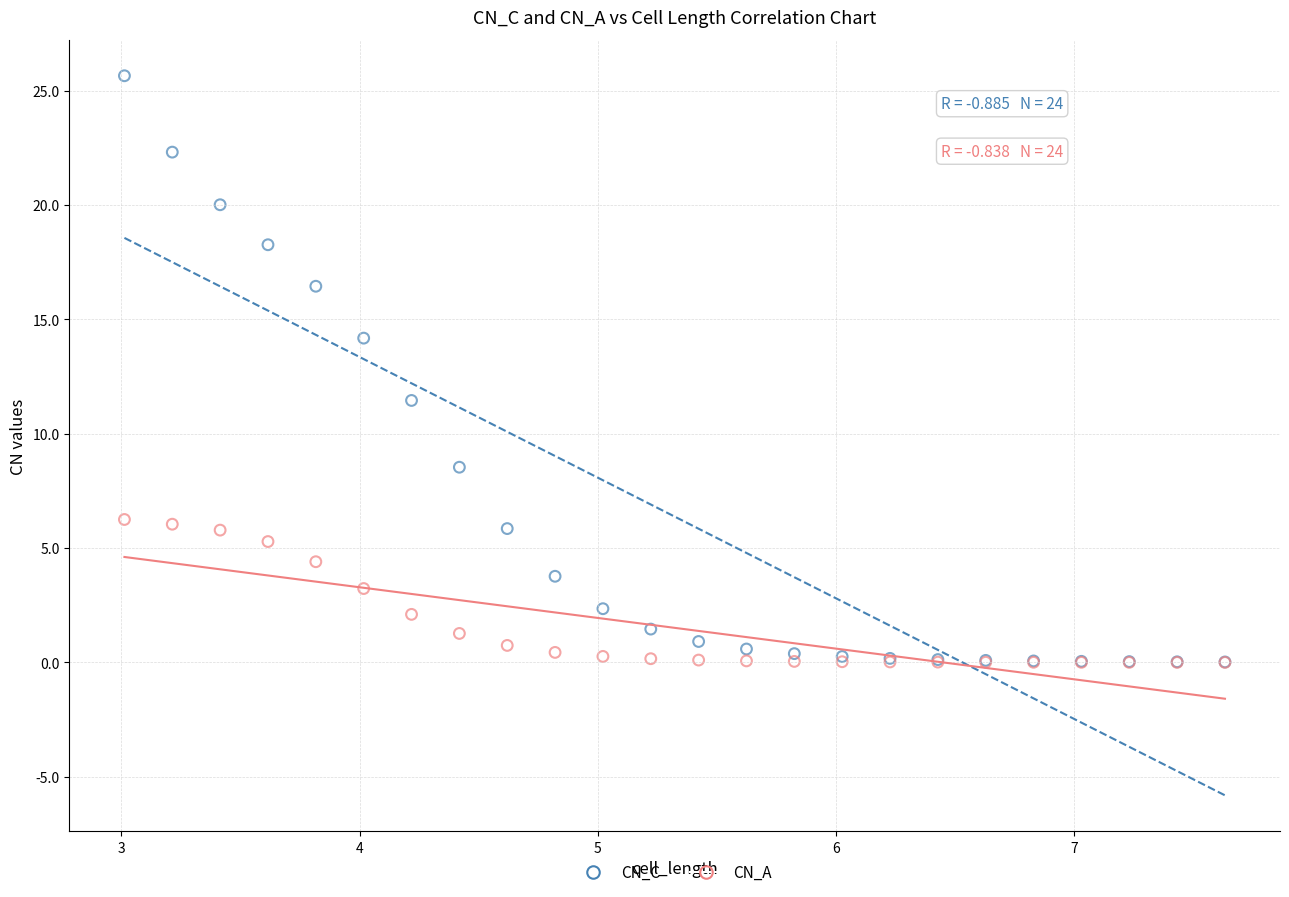

Across all series, what Y value is closest to 12?

11.5